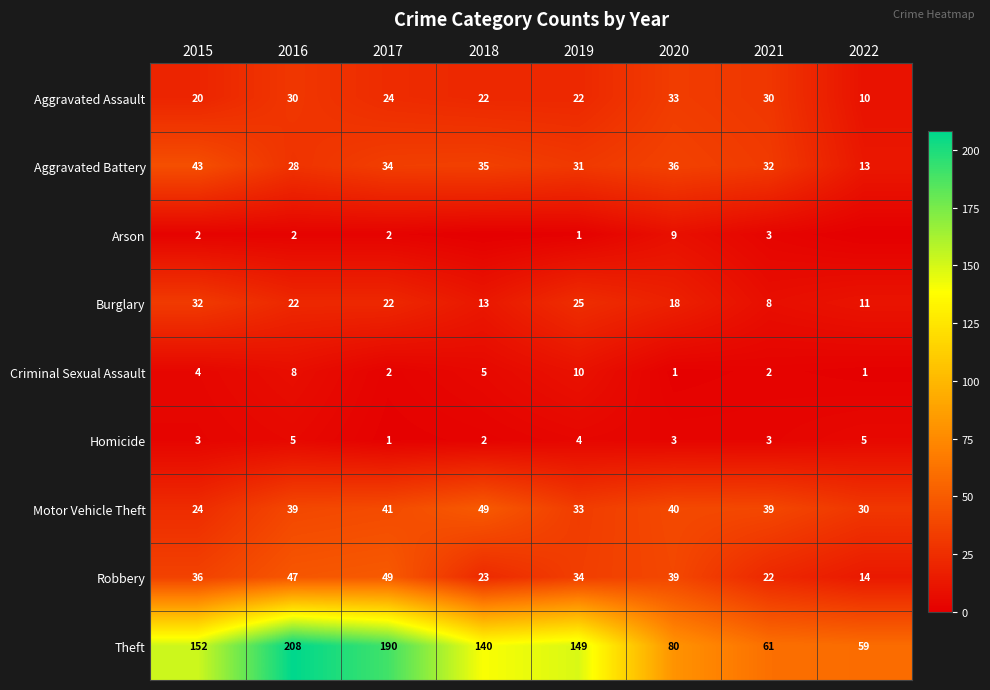

At which label does Motor Vehicle Theft reach its minimum?

2015